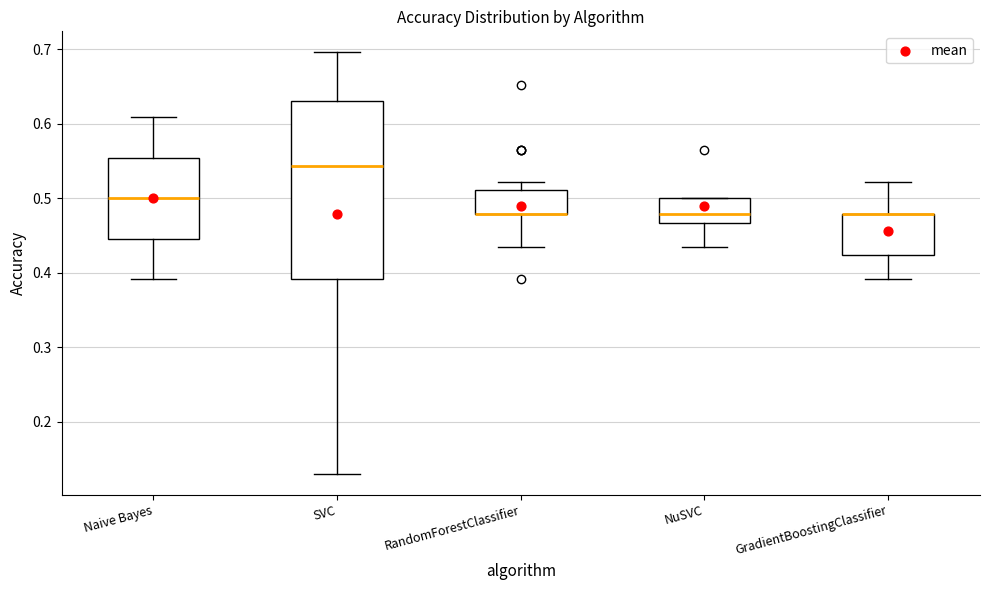

Comparing the boxes themselves (not the whiskers), which one is the tallest?

SVC